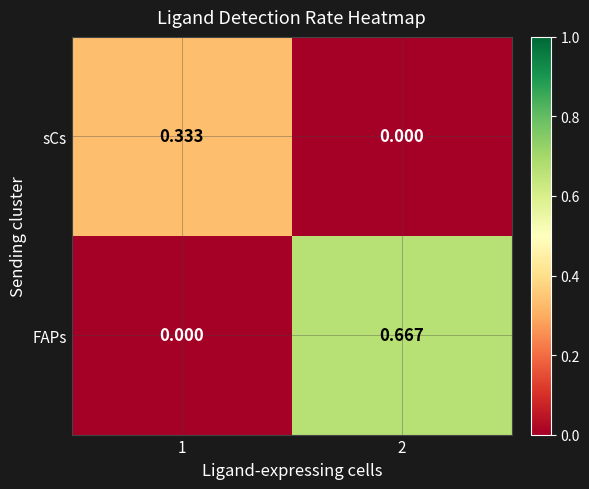

Which series has the largest range (max minus min)?

FAPs